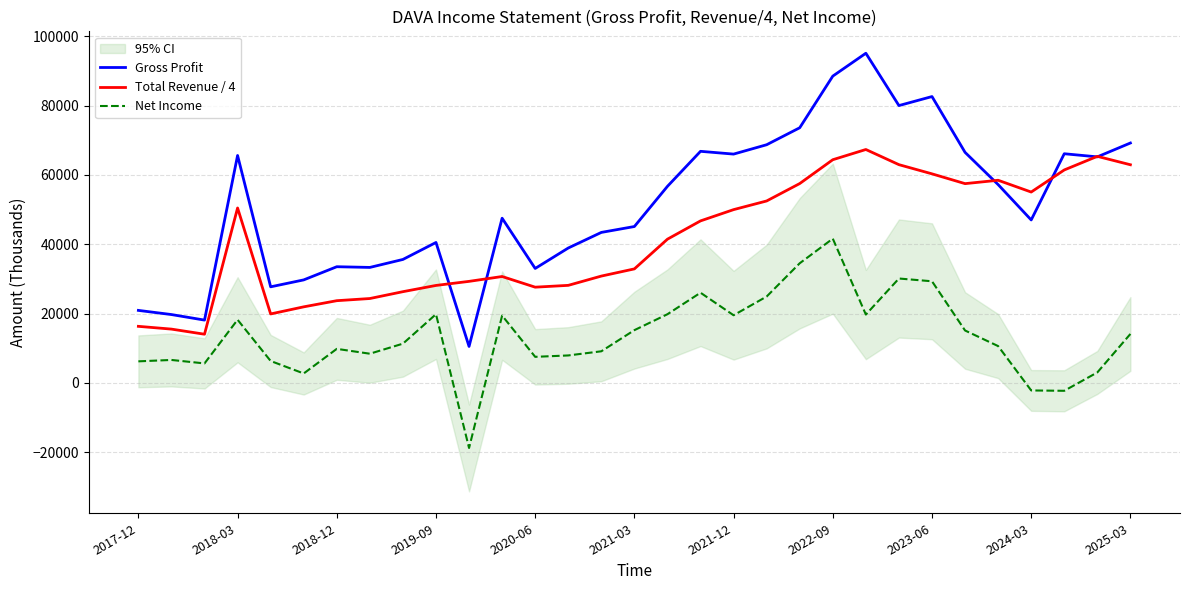

The value of Gross Profit at 2023-06 is 34712. True or false?

False